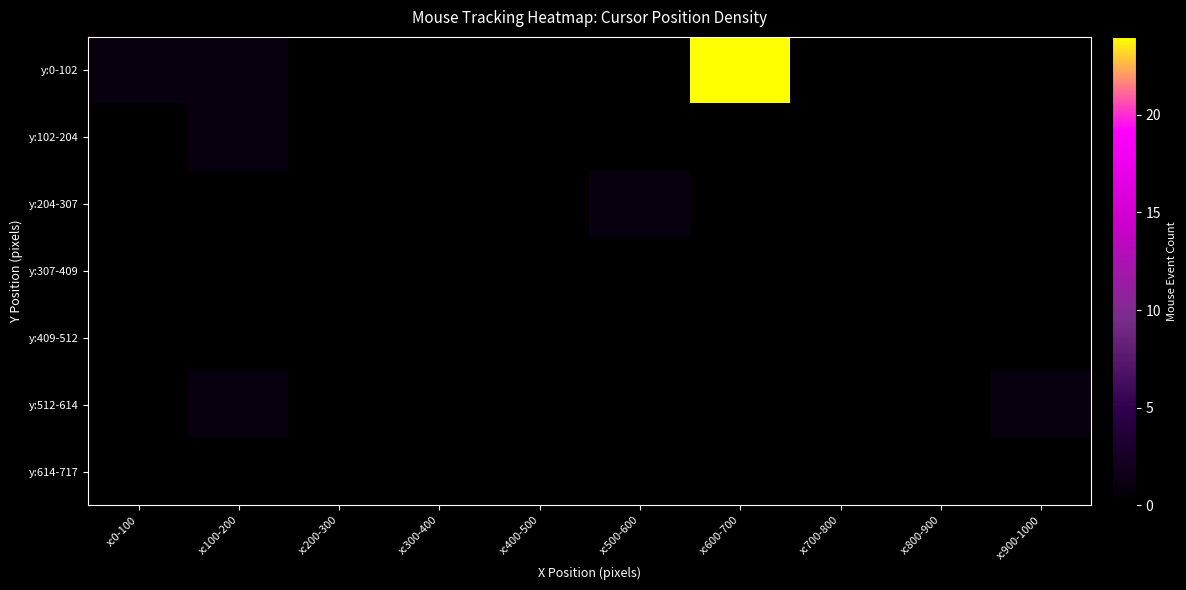

Which series changed the most between x:0-100 and x:900-1000?

y:0-102